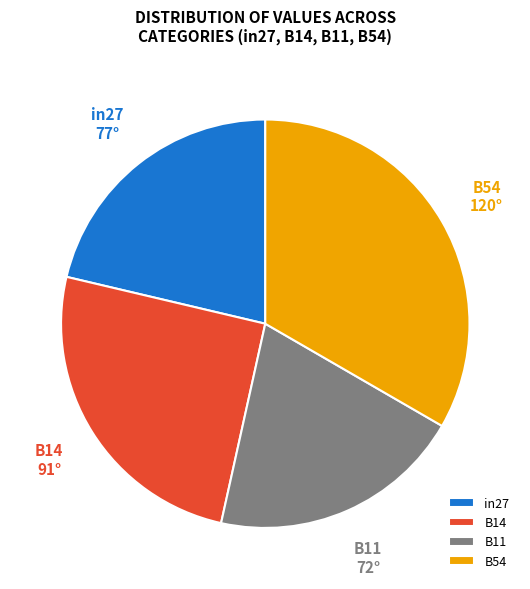

Rank the categories by value from lowest to highest.

B11, in27, B14, B54